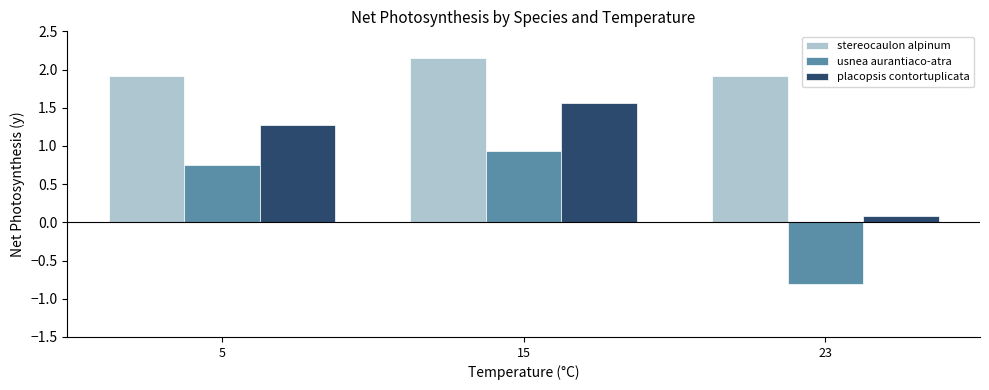

Which series has the largest range (max minus min)?

usnea aurantiaco-atra